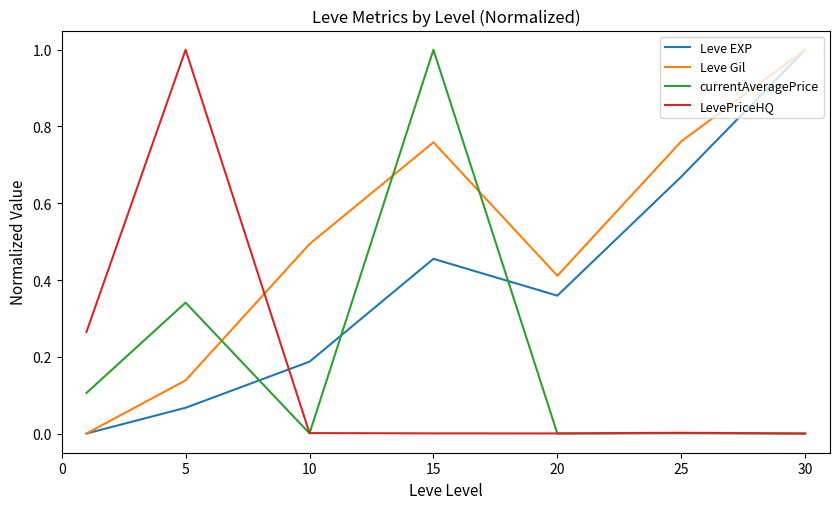

How many times do Leve Gil and LevePriceHQ cross each other?

1